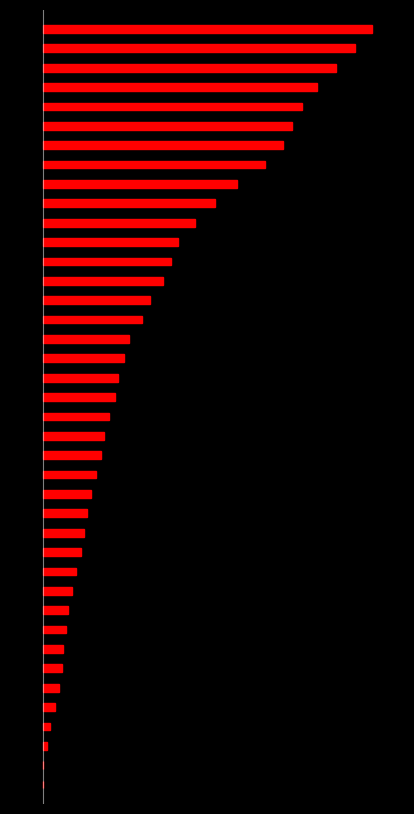

How many bars are there in each group?

2